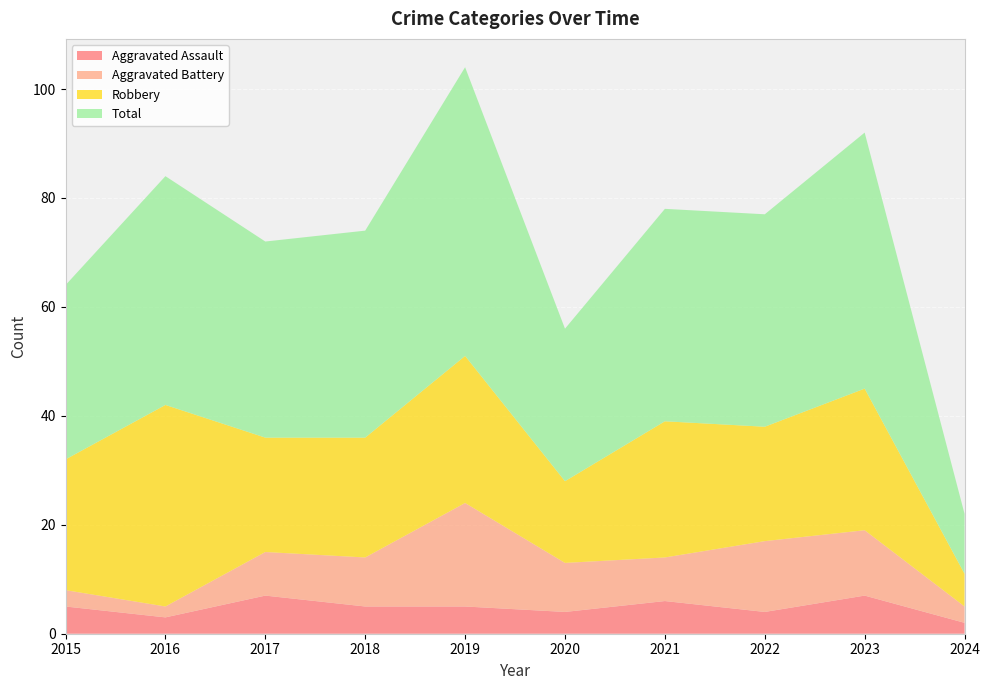

Reading left to right, transcribe all the data shown in this chart.

Aggravated Assault: 2015=5	2016=3	2017=7	2018=5	2019=5	2020=4	2021=6	2022=4	2023=7	2024=2
Aggravated Battery: 2015=3	2016=2	2017=8	2018=9	2019=19	2020=9	2021=8	2022=13	2023=12	2024=3
Robbery: 2015=24	2016=37	2017=21	2018=22	2019=27	2020=15	2021=25	2022=21	2023=26	2024=6
Total: 2015=32	2016=42	2017=36	2018=38	2019=53	2020=28	2021=39	2022=39	2023=47	2024=11